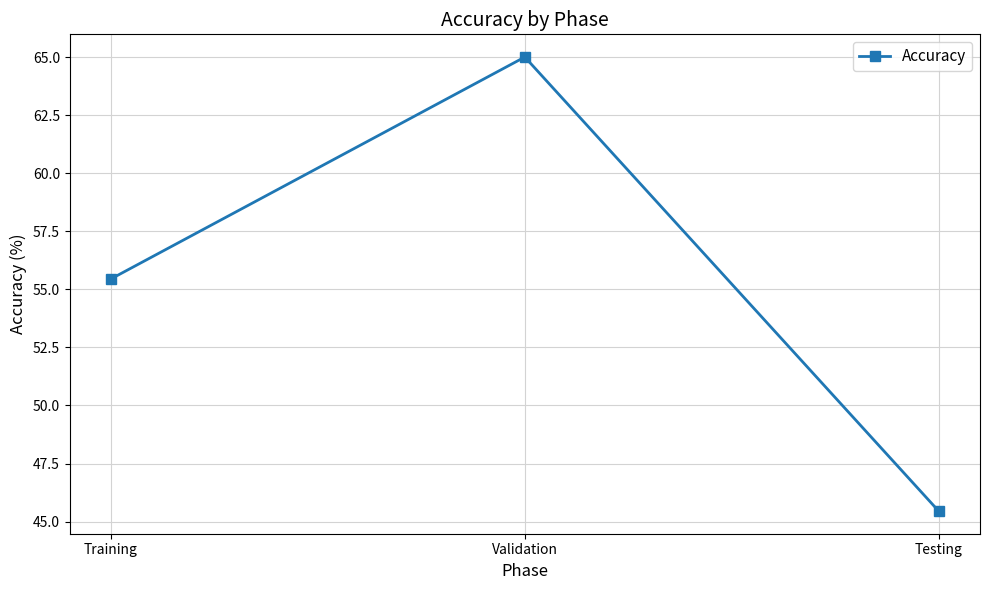

List the labels in order of value, largest first.

Validation, Training, Testing